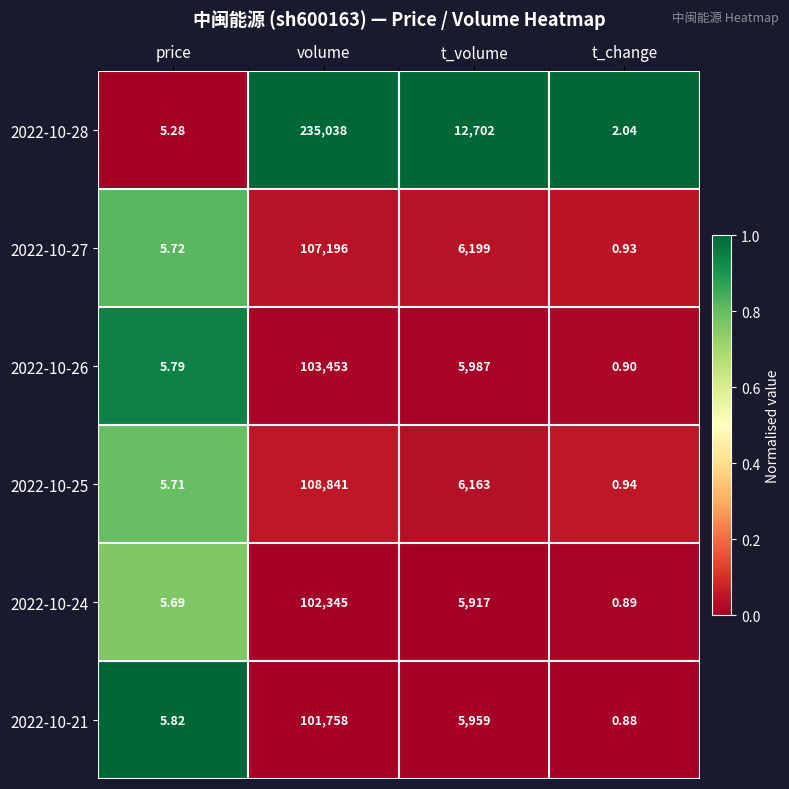

Rank the series by their maximum value, from highest to lowest.

2022-10-28, 2022-10-25, 2022-10-27, 2022-10-26, 2022-10-24, 2022-10-21